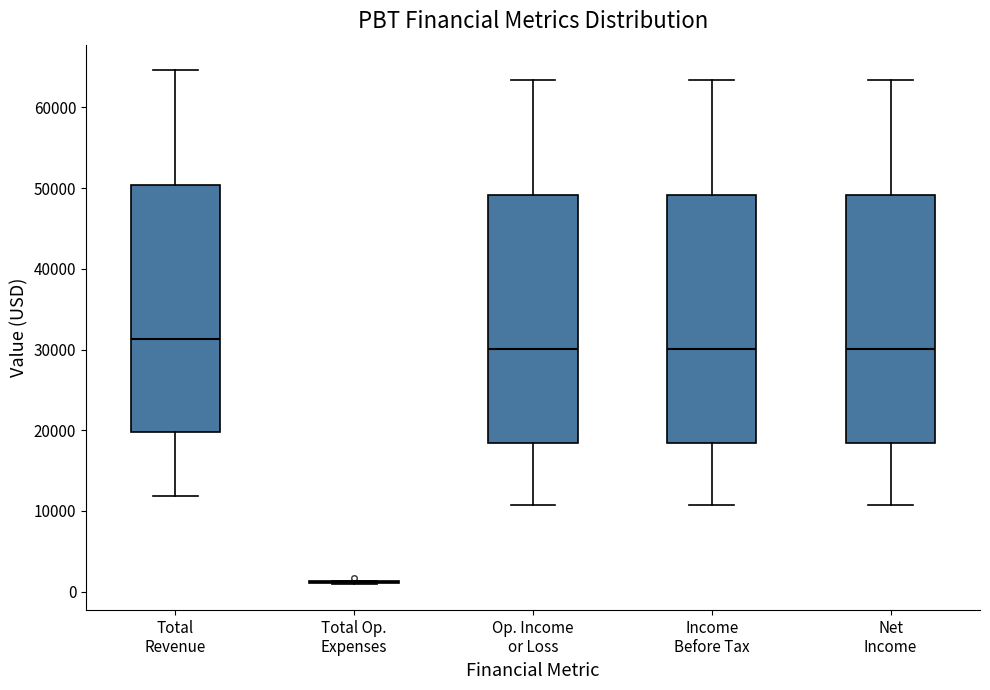

Reading left to right, transcribe this box plot: for each box, give where its median line is, the range the box spans, and where its two whiskers end, as read against the y-axis. The values are not printed on the chart, so give them approximately, as read against the axis.

Total Revenue: median 31000, box 20000 to 50000, whiskers 12000 to 65000
Total Op. Expenses: box collapsed to a line at 1000, whiskers 1000 to 1000
Op. Income or Loss: median 30000, box 18000 to 49000, whiskers 11000 to 63000
Income Before Tax: median 30000, box 18000 to 49000, whiskers 11000 to 63000
Net Income: median 30000, box 18000 to 49000, whiskers 11000 to 63000